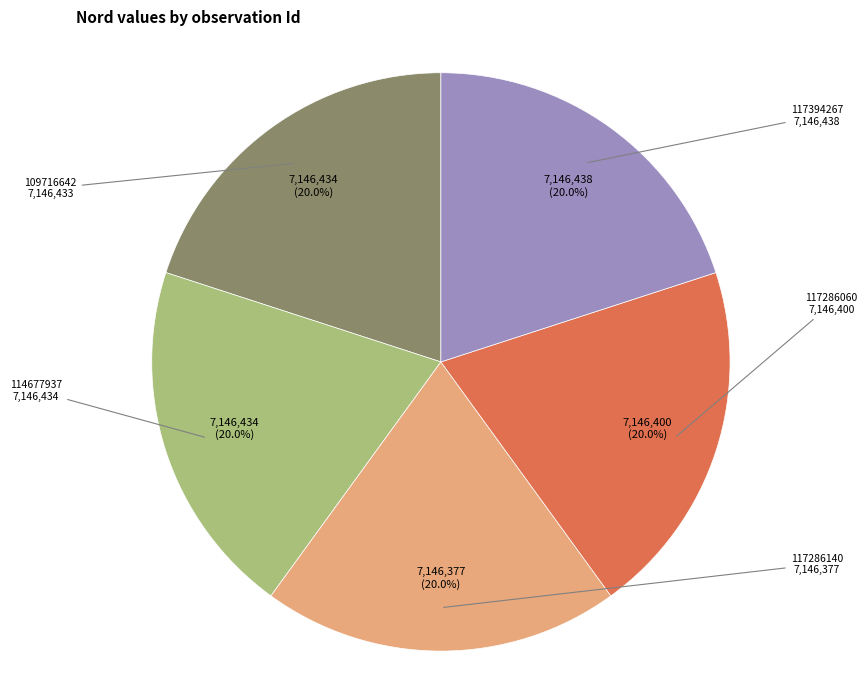

Approximately how many times larger is the value at 114677937 compared to 109716642?

1.0